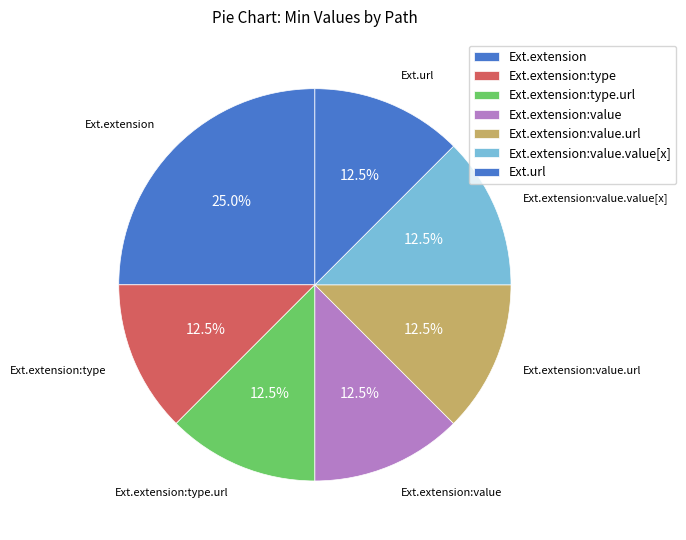

Count the number of slices in the pie.

7